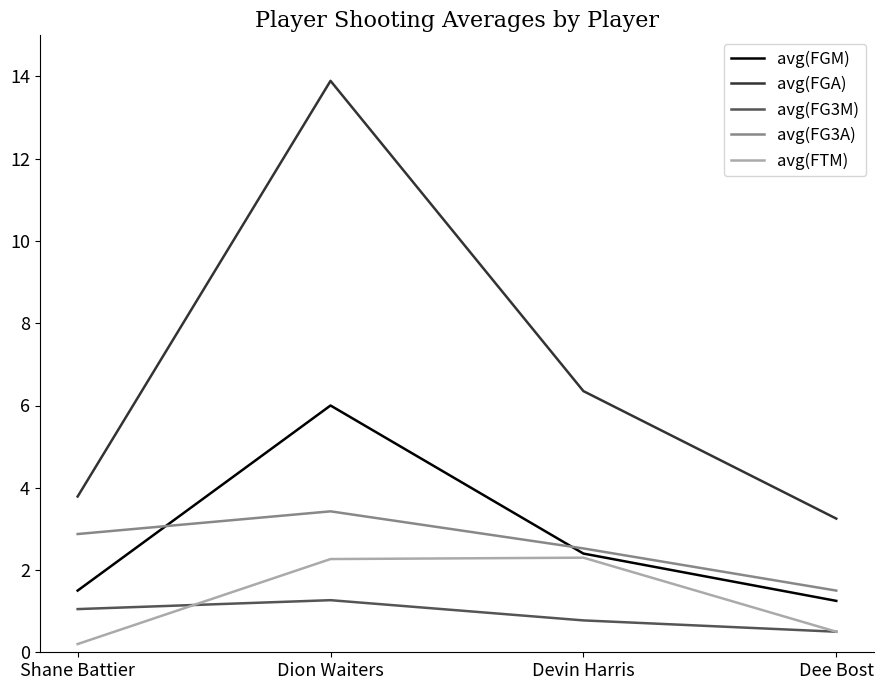

What is the spread (max minus min) of values at Devin Harris?

5.6